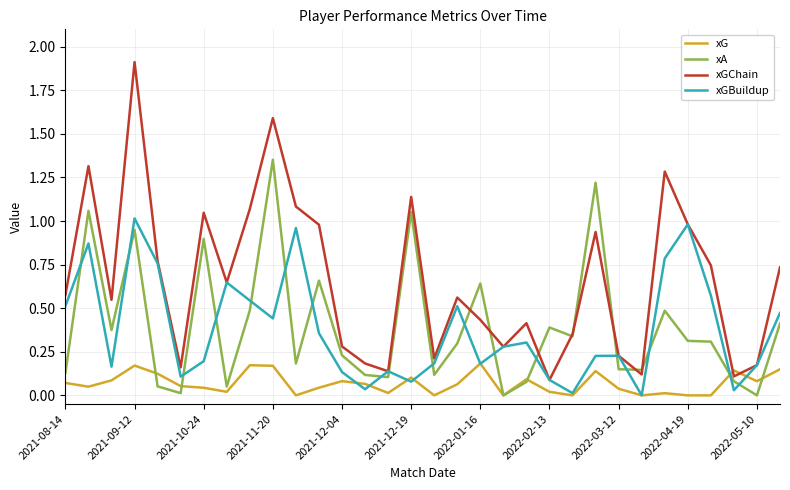

Which series has the widest spread of values?

xGChain